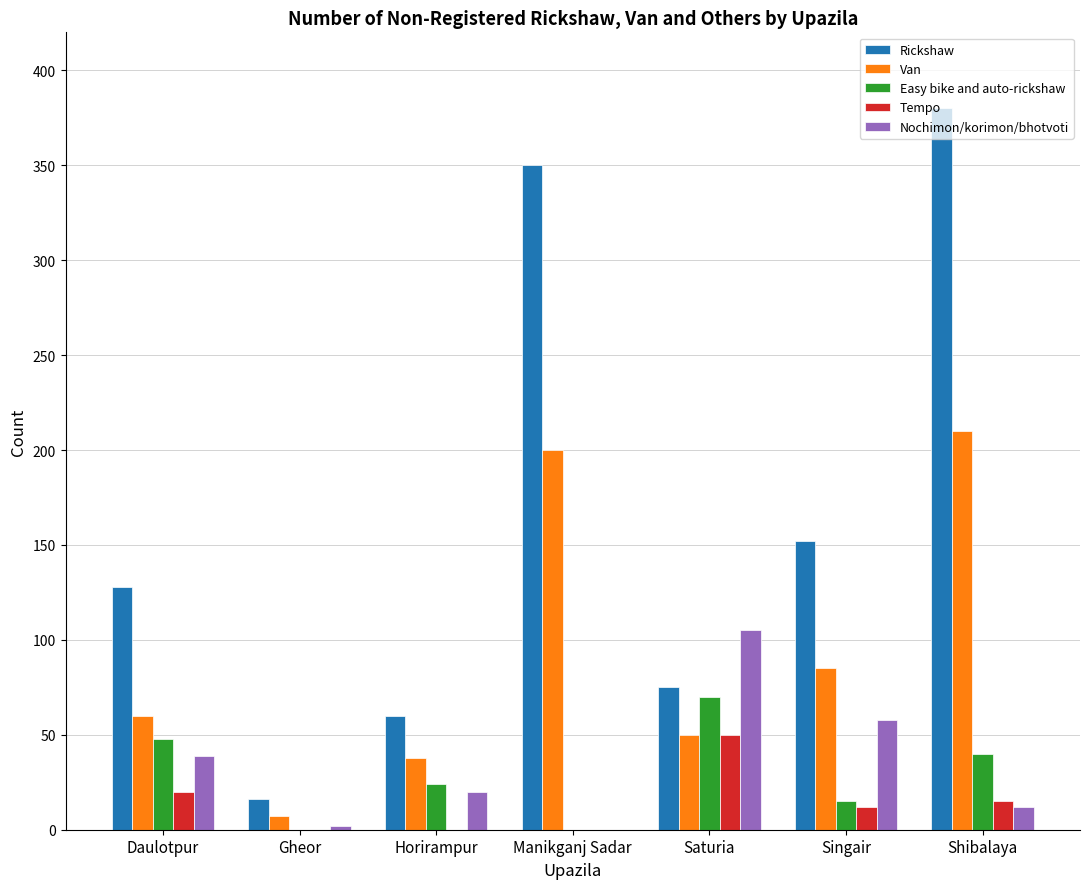

What is the average value of the Easy bike and auto-rickshaw series?

28